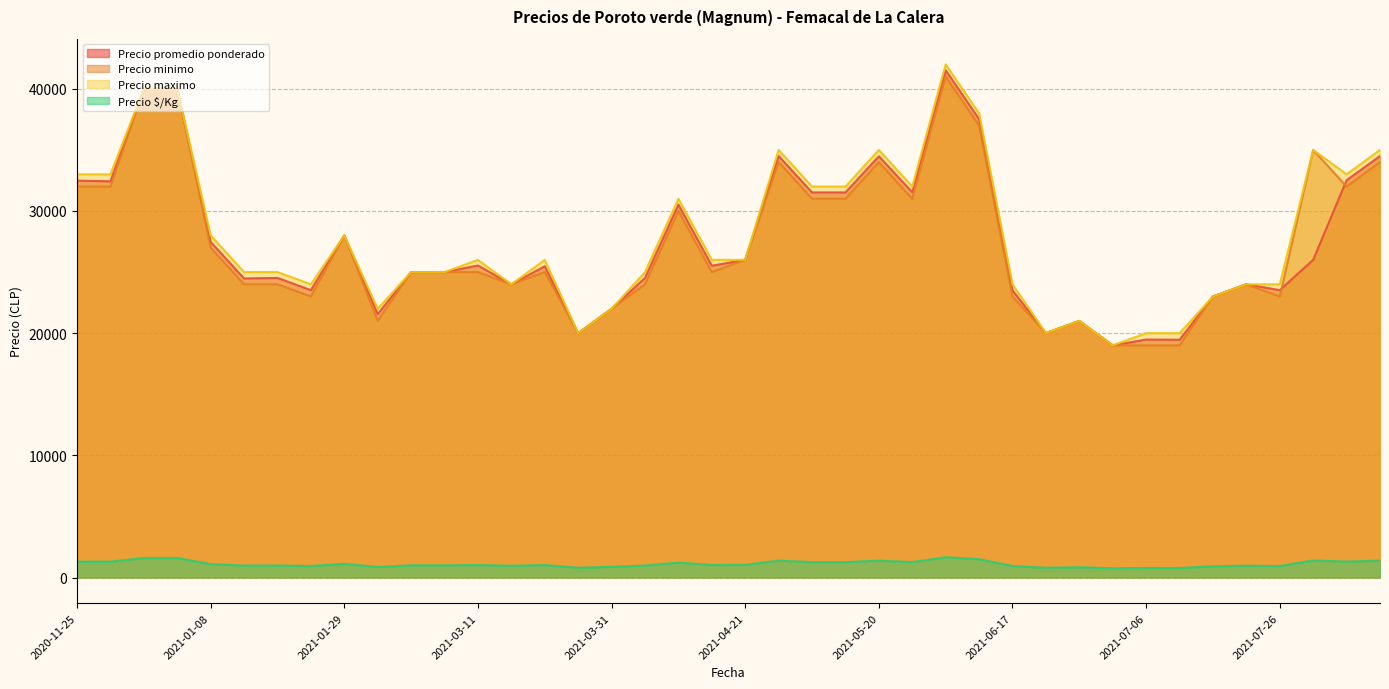

What is the total value across all series at 2021-07-06?

59258